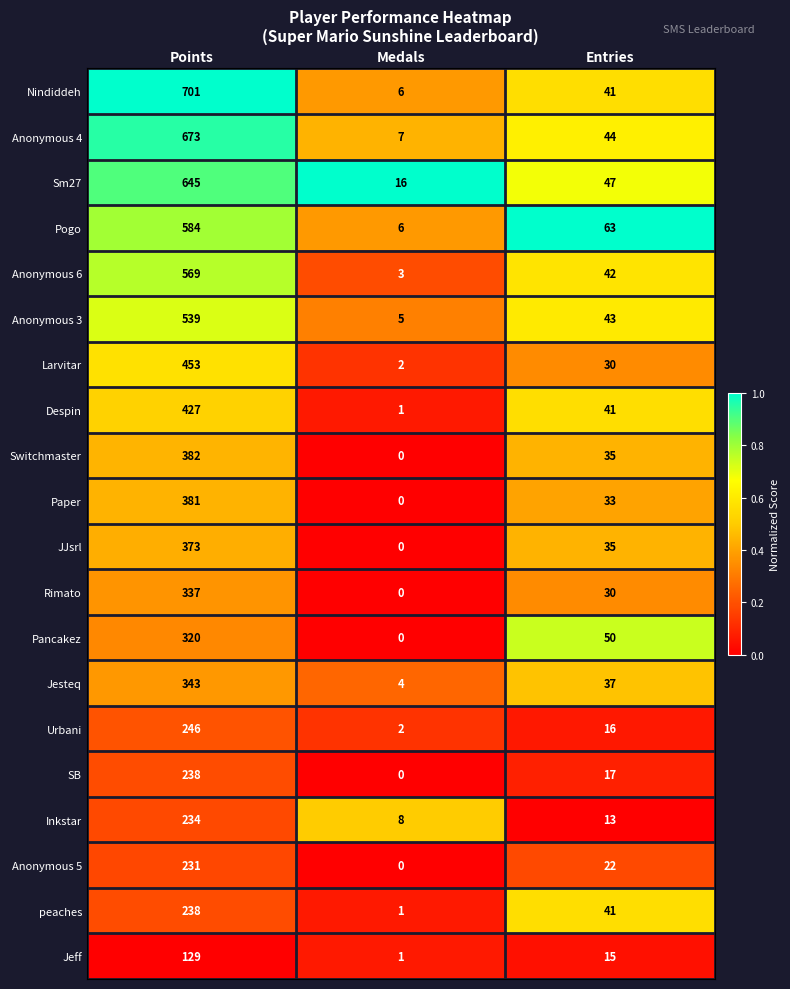

Rank the categories by Sm27 value from highest to lowest.

Points, Entries, Medals